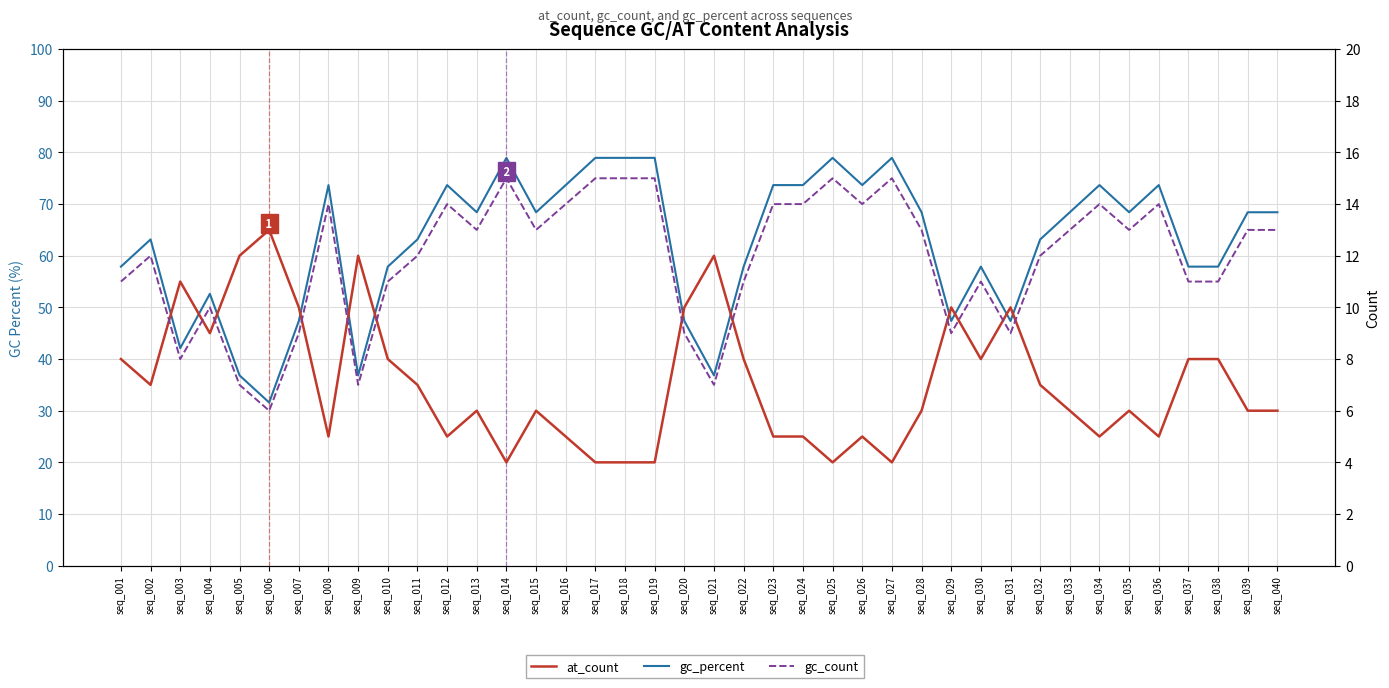

Which has a higher value, seq_011 or seq_040?

seq_040